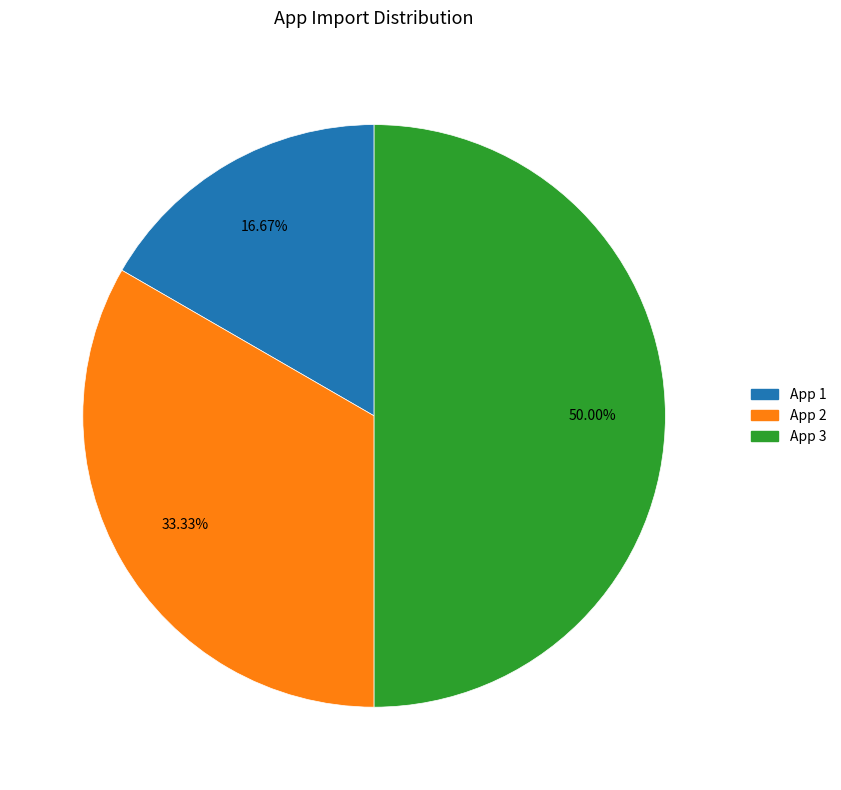

True or false: App 3 accounts for 50% of the total.

True